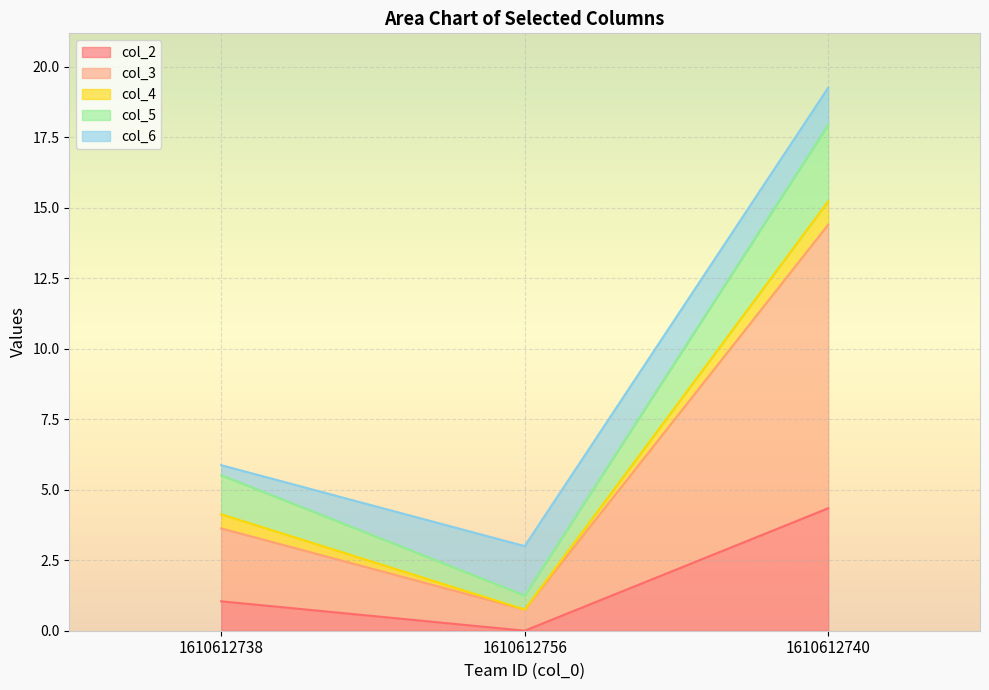

What is the label of the 3rd point from the right?

1610612738